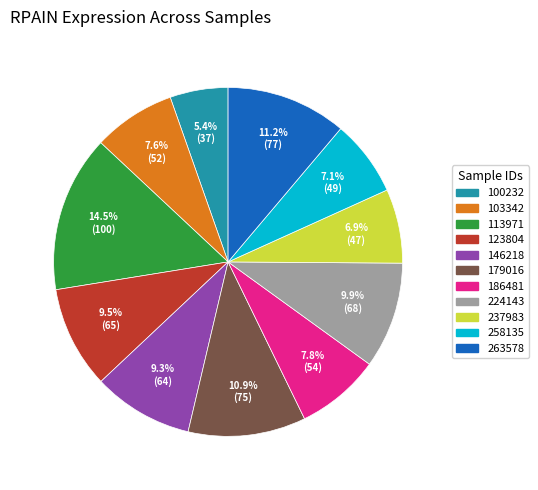

What portion of the pie excludes 258135?

92.9%